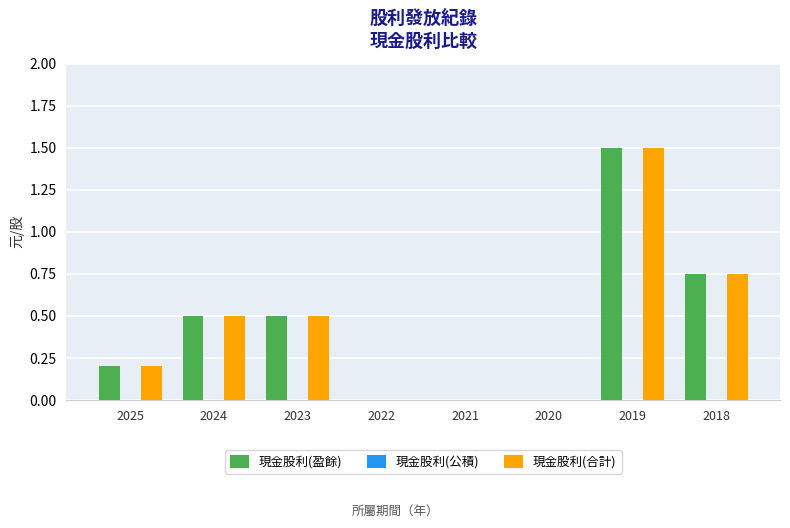

True or false: 現金股利(合計) has a value of 2.1 at 2019.

False